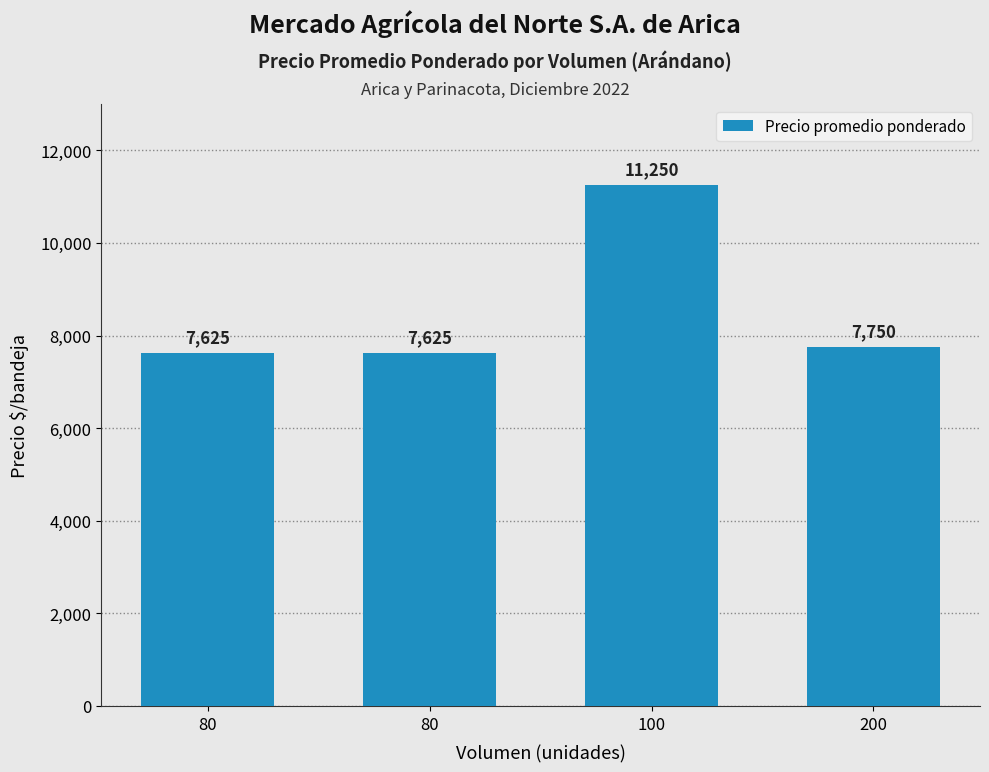

What is the average value?

8562